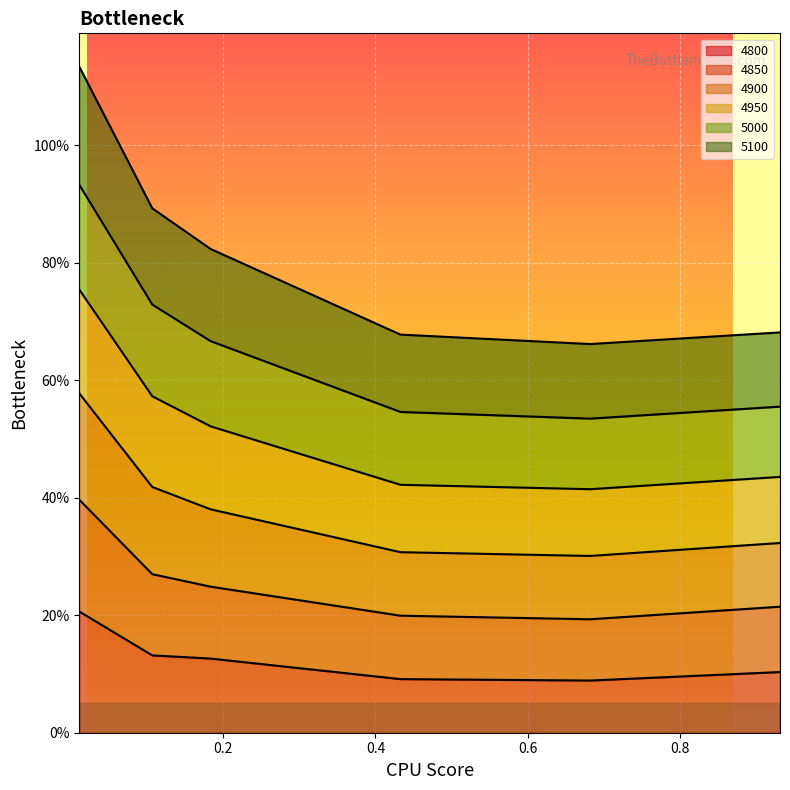

At how many categories does at least one series exceed 0?

6